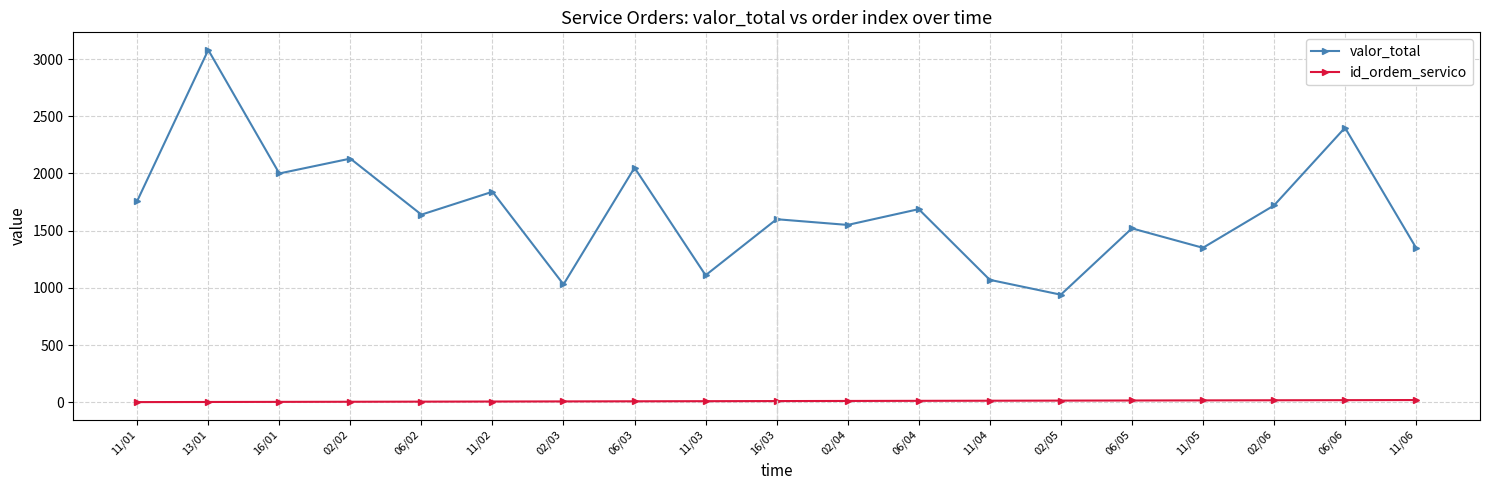

True or false: valor_total and id_ordem_servico cross at least once.

False